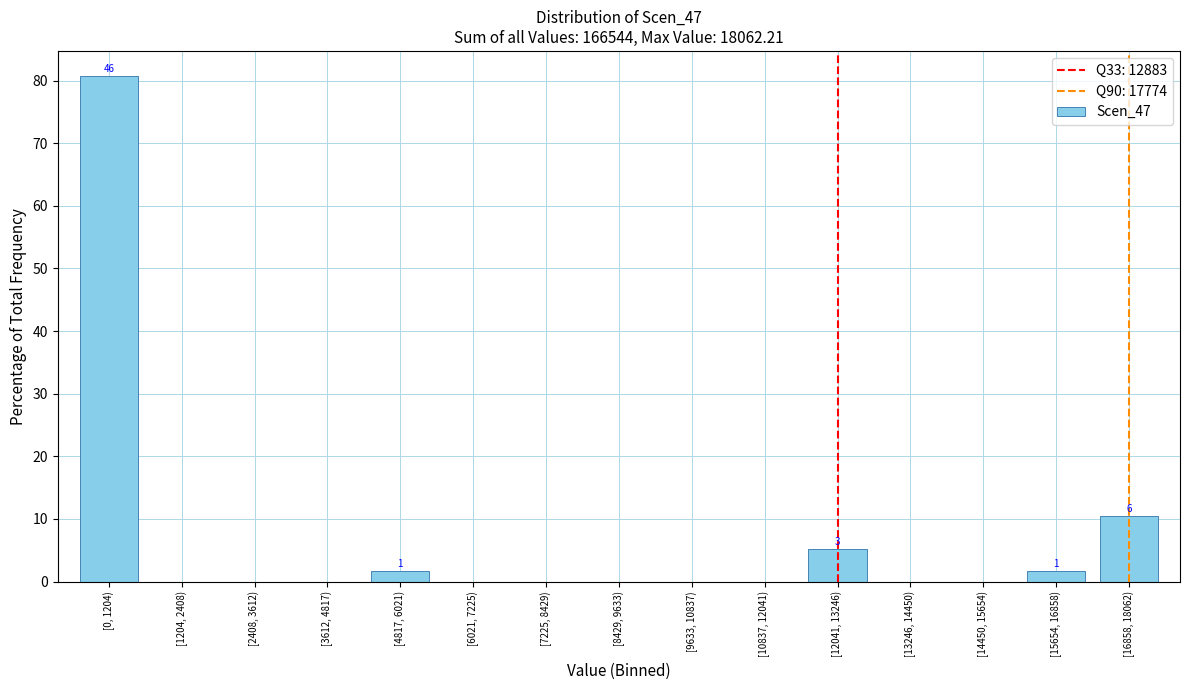

Reading right to left, transcribe all the data shown in this chart.

[16858, 18062)=10.5	[15654, 16858)=1.8	[14450, 15654)=0.0	[13246, 14450)=0.0	[12041, 13246)=5.3	[10837, 12041)=0.0	[9633, 10837)=0.0	[8429, 9633)=0.0	[7225, 8429)=0.0	[6021, 7225)=0.0	[4817, 6021)=1.8	[3612, 4817)=0.0	[2408, 3612)=0.0	[1204, 2408)=0.0	[0, 1204)=80.7